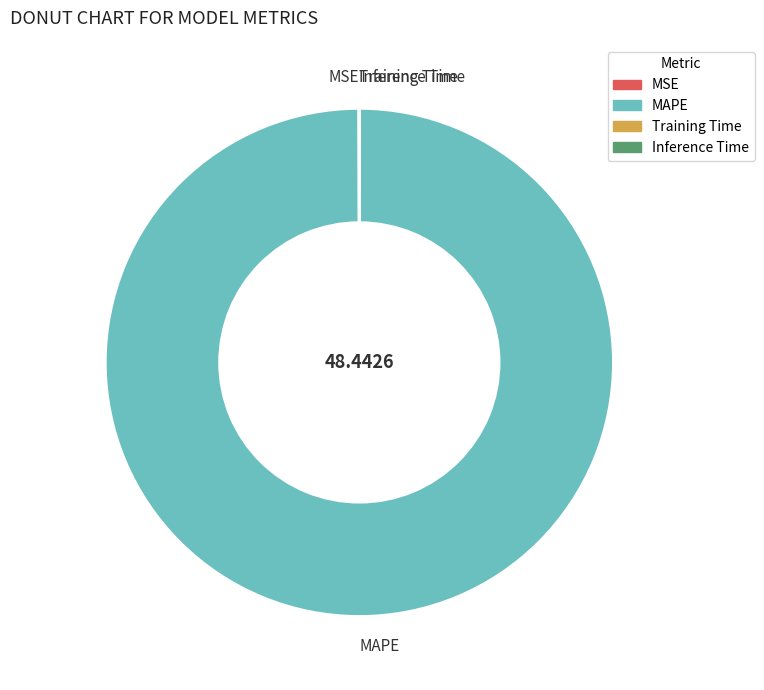

Is there any slice that represents more than half of the pie?

Yes